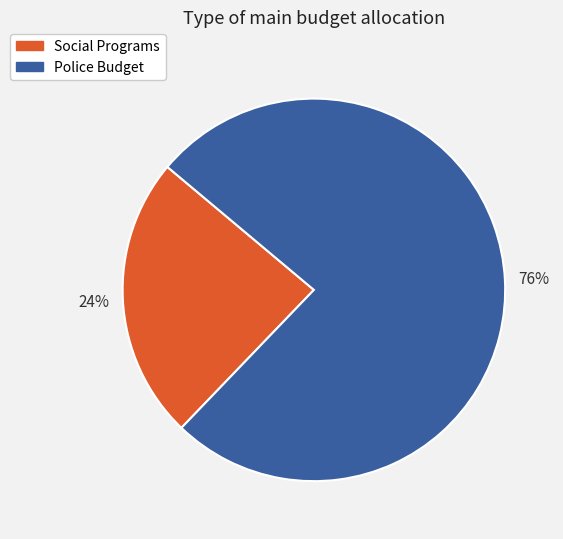

Is it true that Social Programs is 18% of the pie?

False